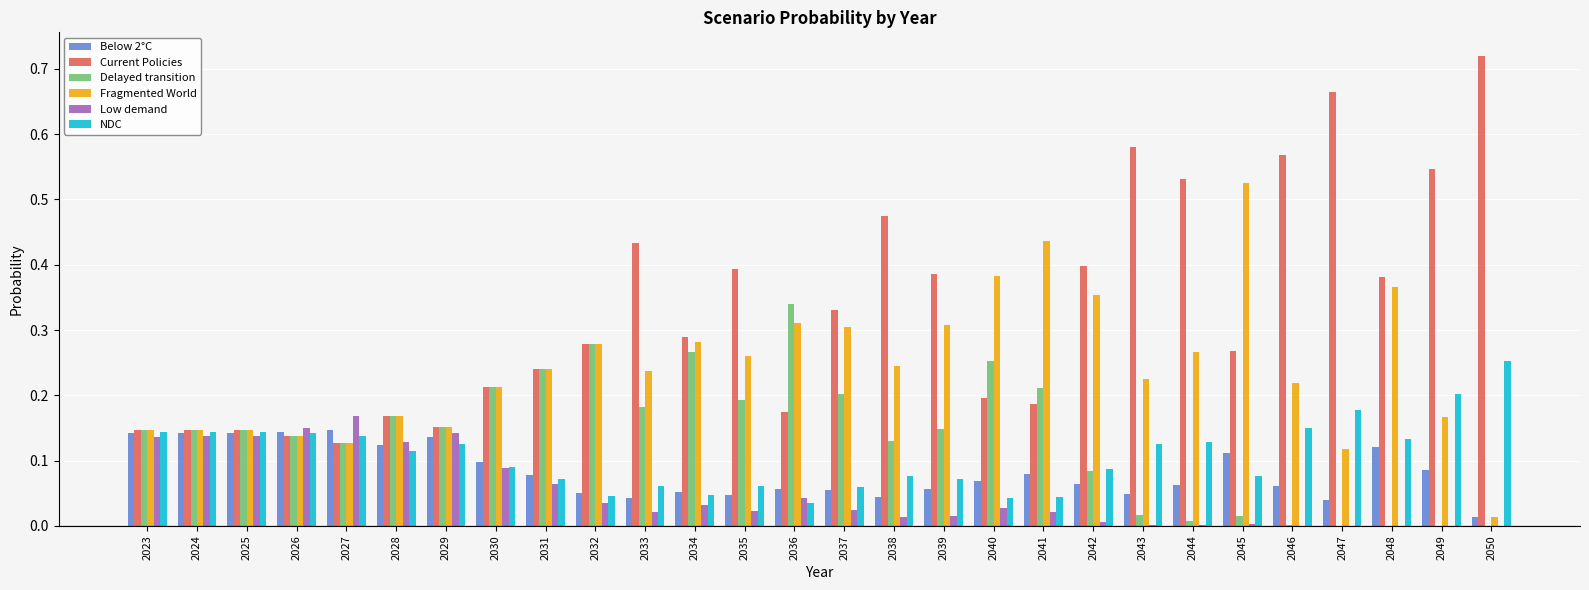

At which label is NDC closest to 0?

2036